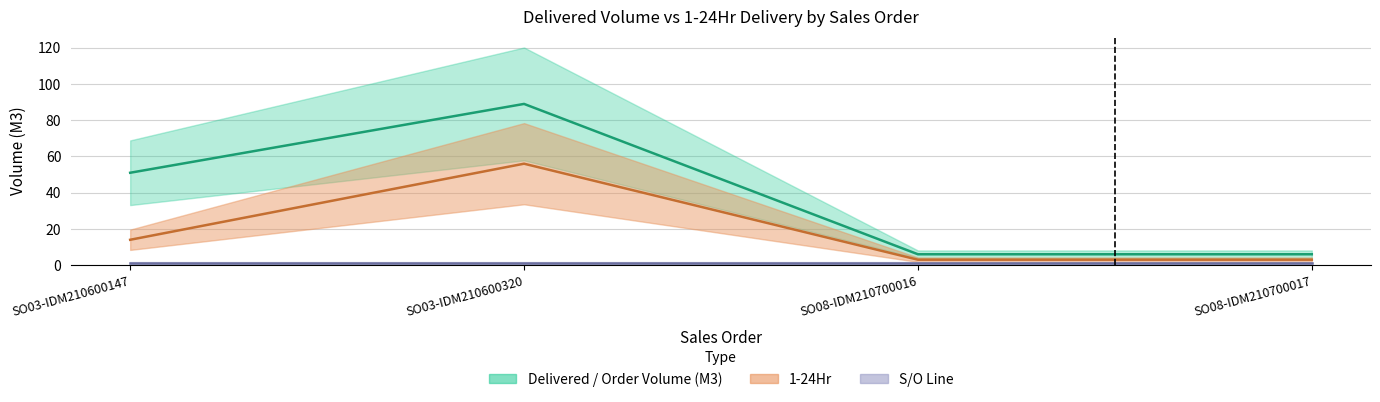

Between SO03-IDM210600147 and SO03-IDM210600320, which series saw the biggest shift?

1-24Hr